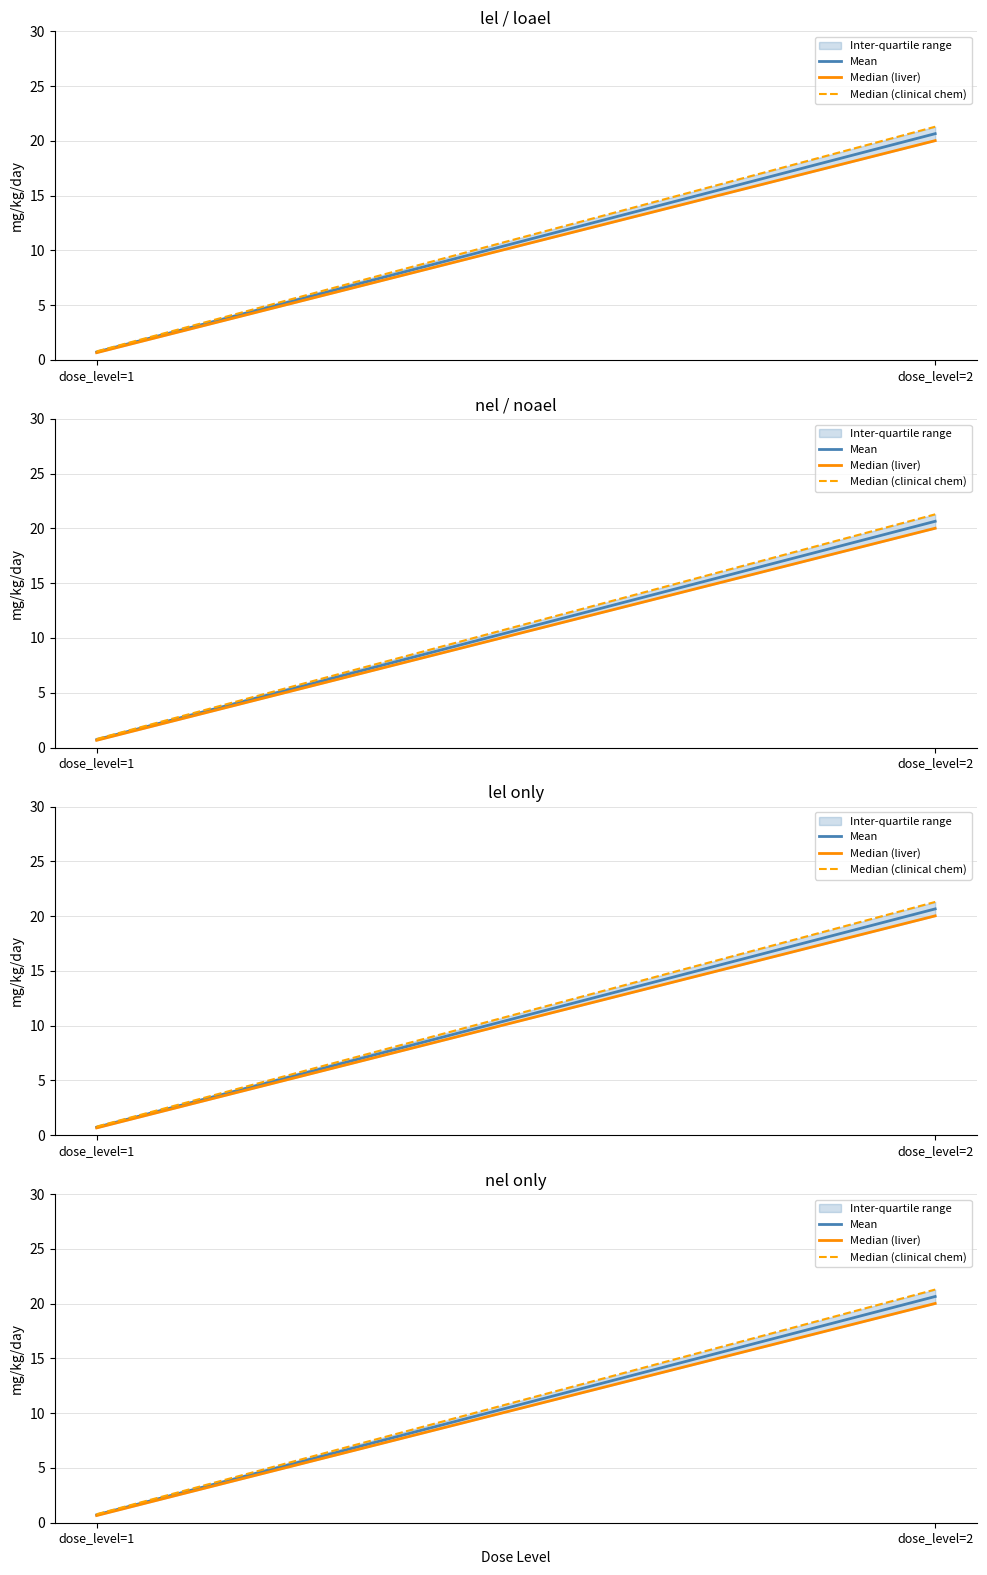

Is this an area chart (filled region under the line)?

No